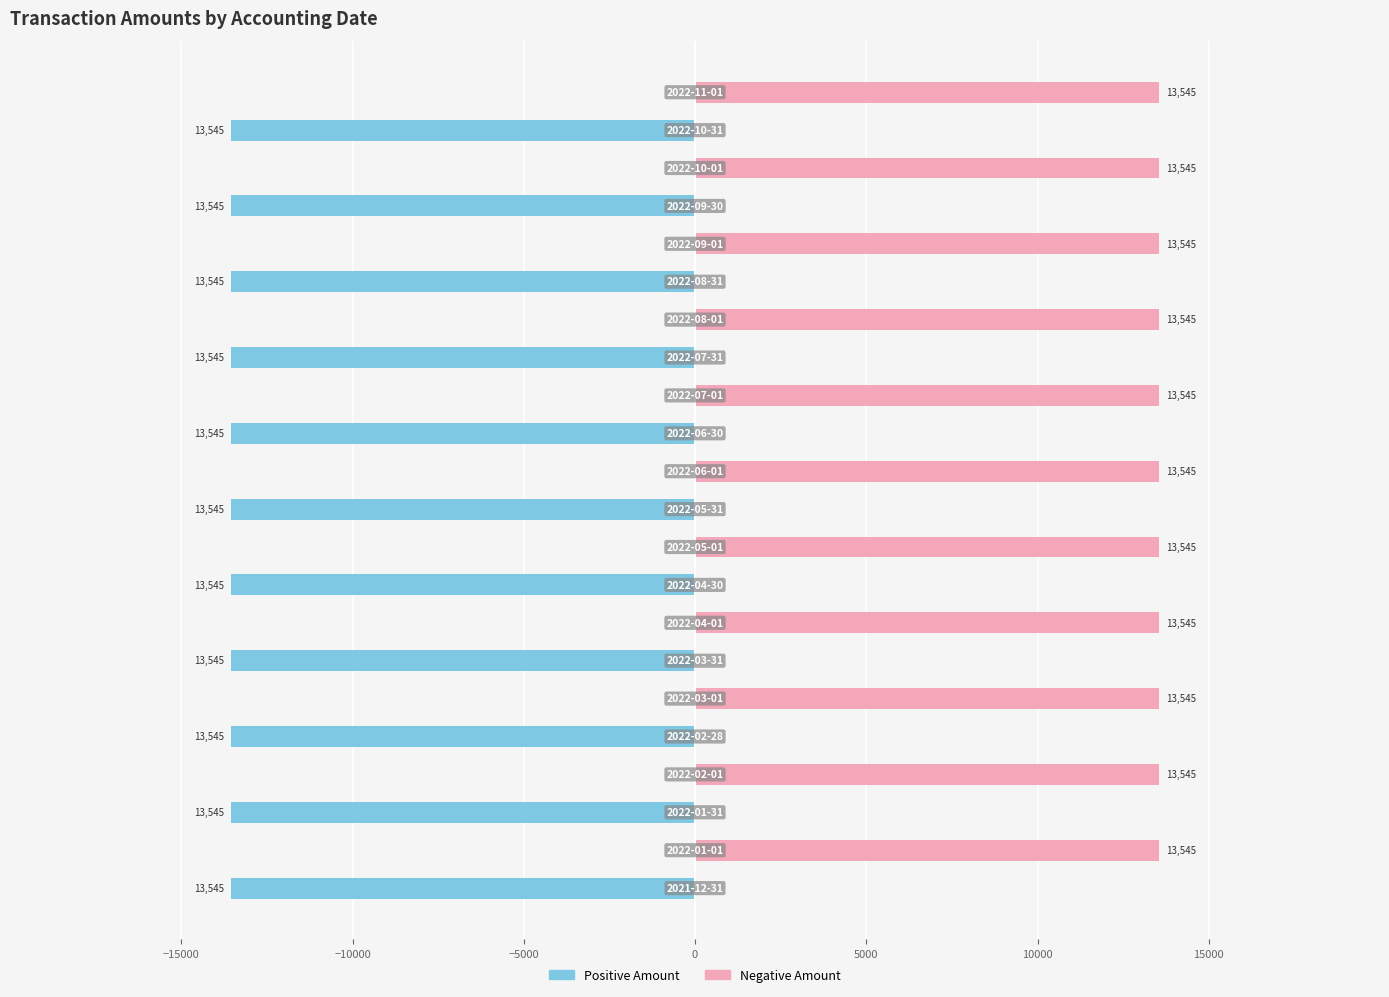

What is the difference between the second highest and minimum values in the Amount (negative) series?

13545